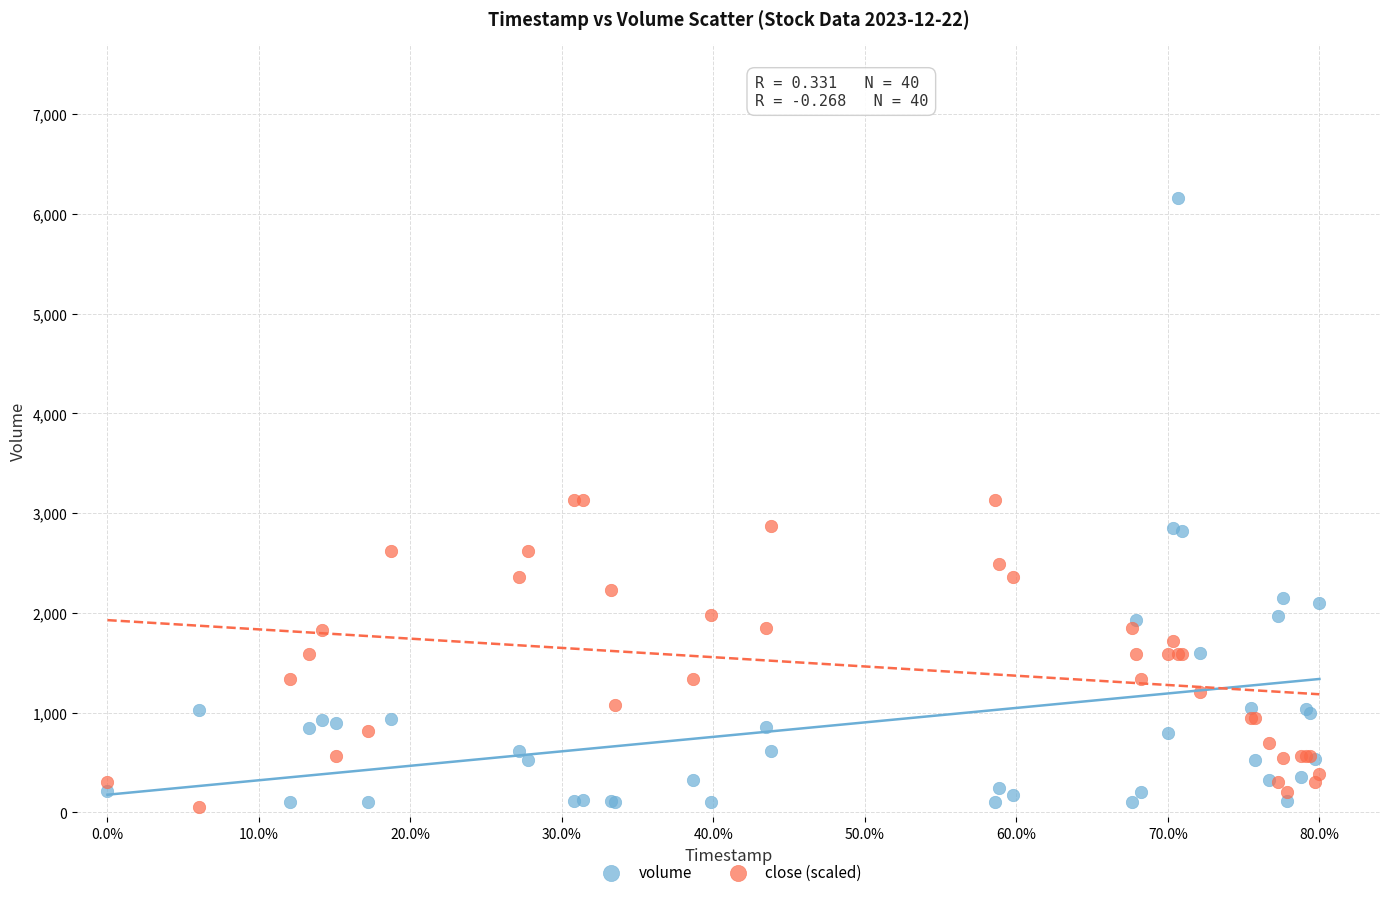

What is the X range (max minus min) for the scatter plot?

80.0